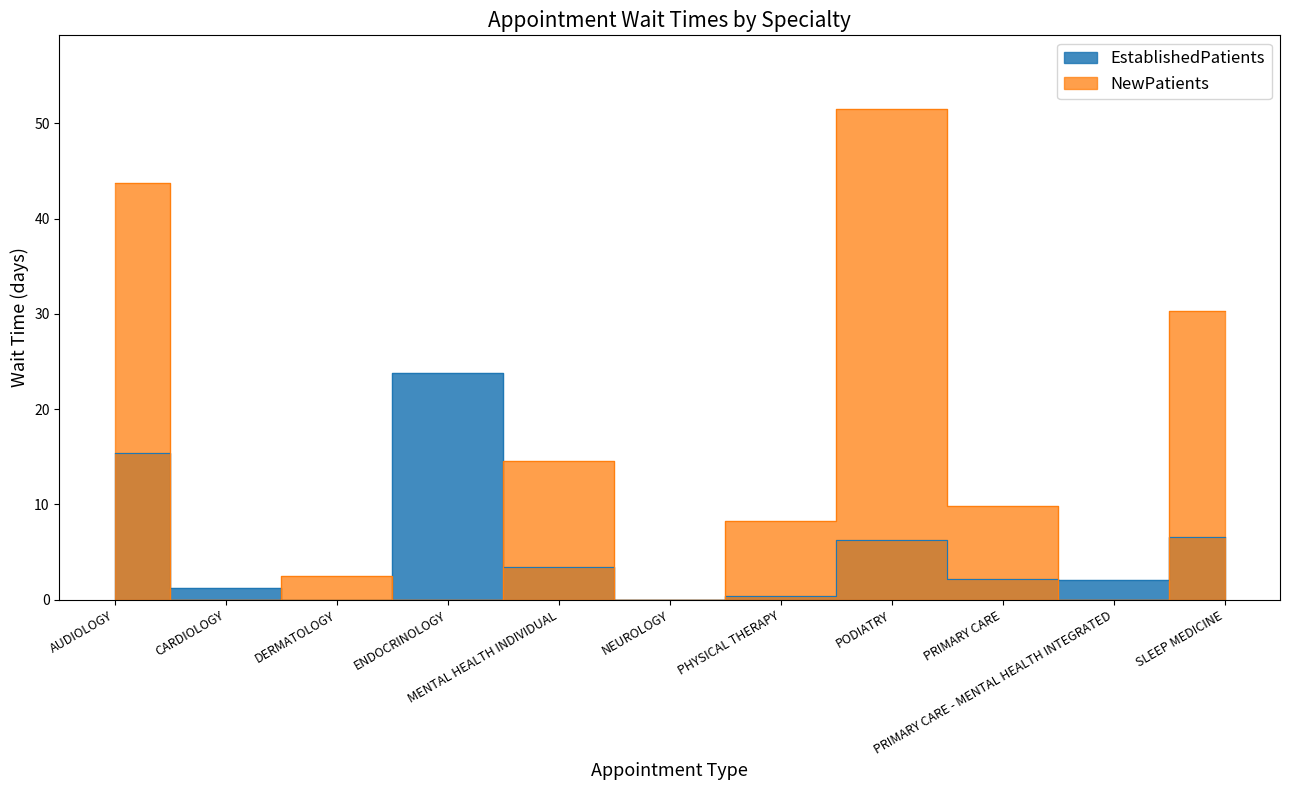

At how many categories does at least one series exceed 51?

1